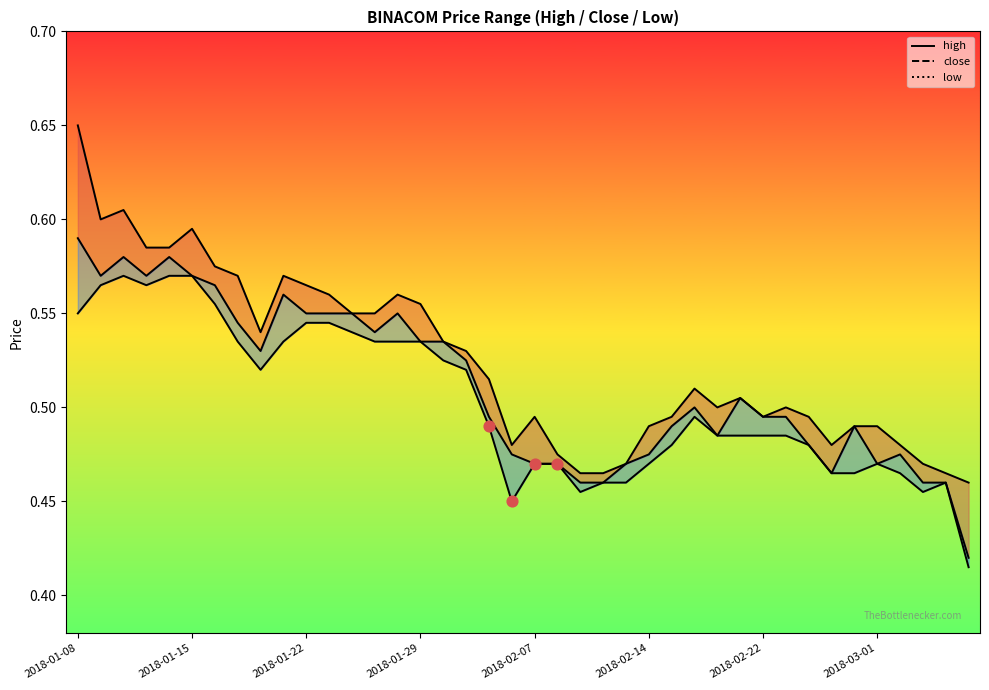

What is the total value across all series at 2018-02-20?

1.5